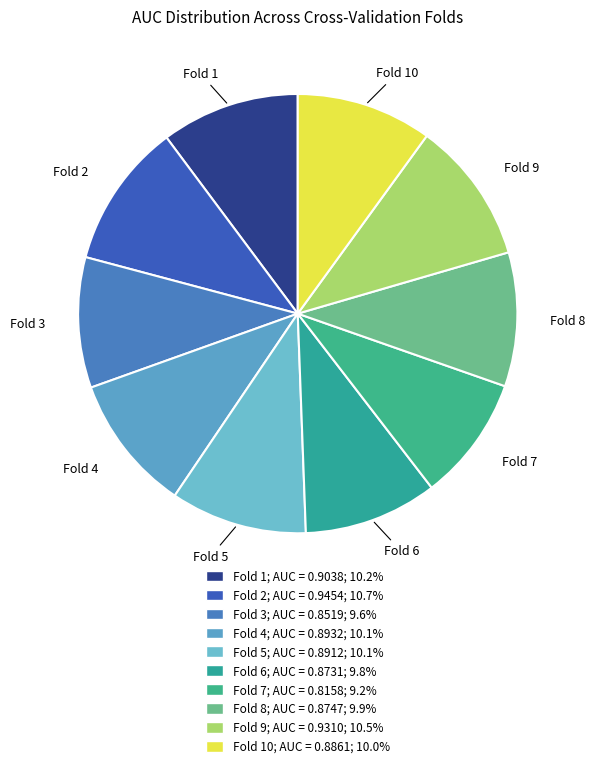

How many segments does this pie chart have?

10